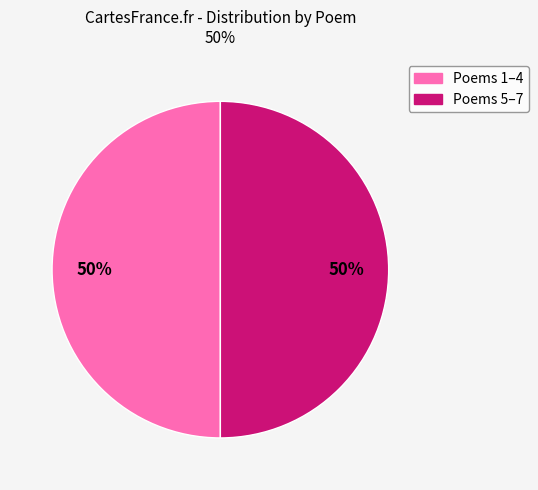

To the nearest percent, what is the average slice percentage?

50%